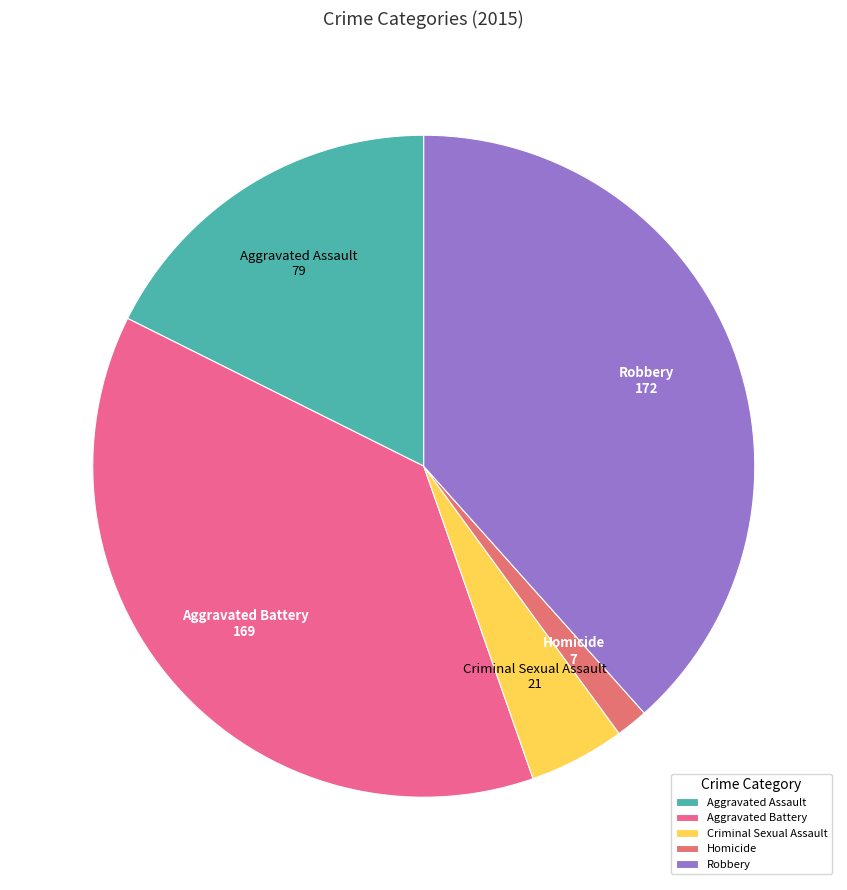

How many slices are in this pie chart?

5